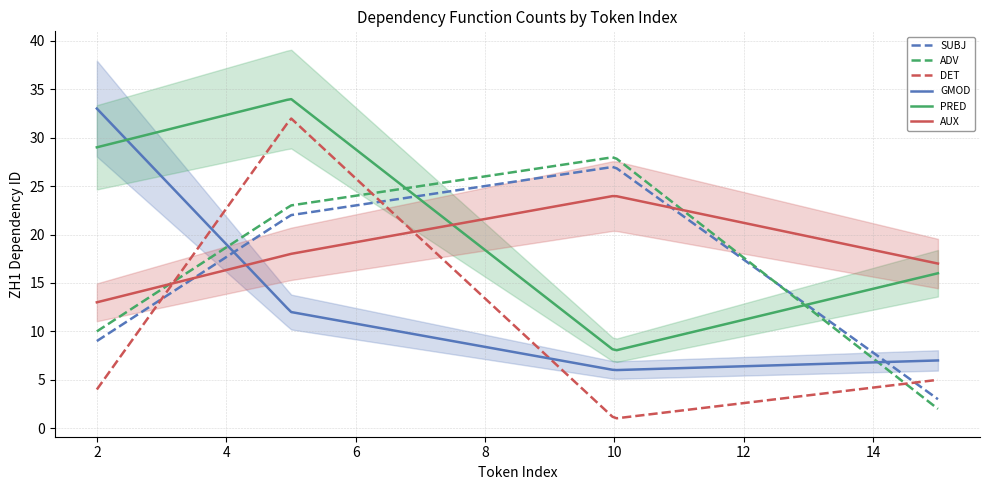

How many times do AUX and PRED cross each other?

1